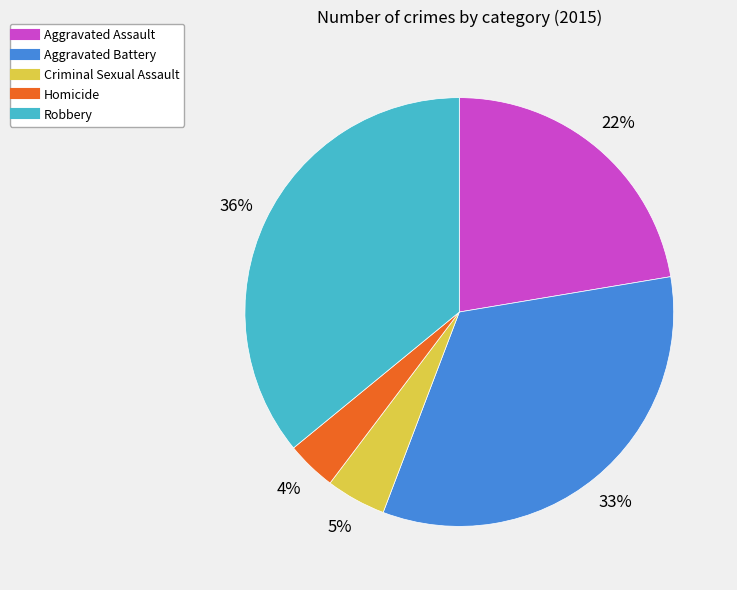

How many segments does this pie chart have?

5